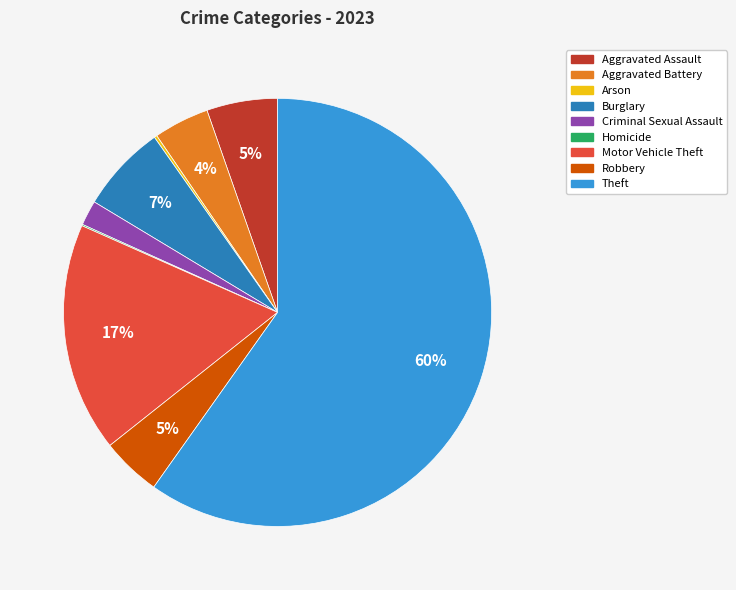

Combined, do Aggravated Assault and Robbery account for over 50%?

No